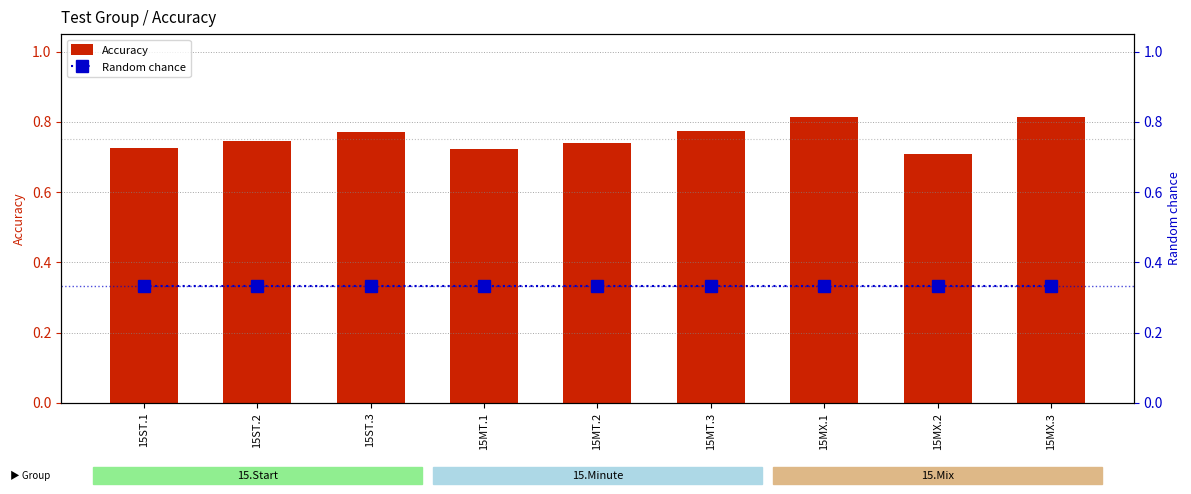

What is the sum of the Accuracy values at 15MX.1 and 15ST.2?

1.6